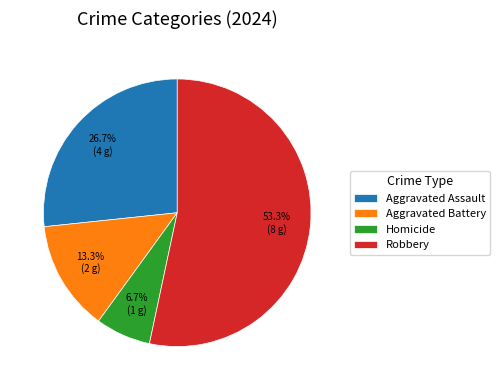

True or false: Robbery accounts for 53% of the total.

True